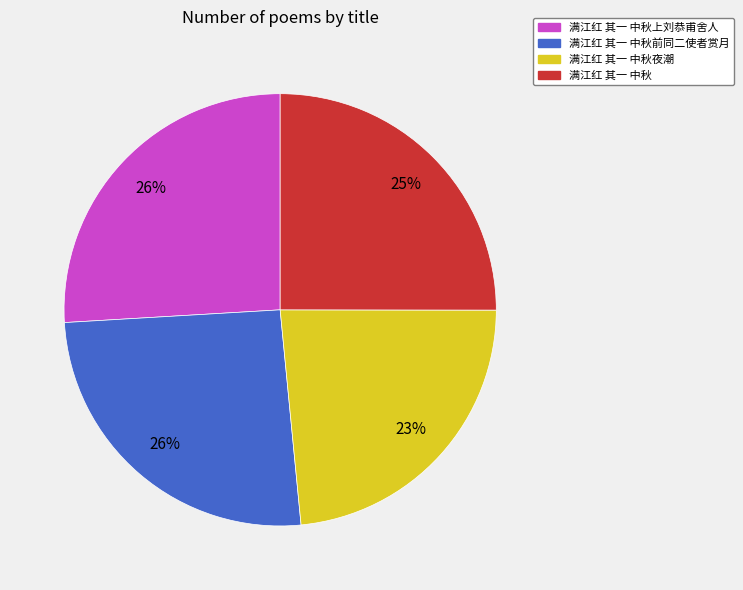

What percentage is the 满江红 其一 中秋 slice, to the nearest percent?

25%